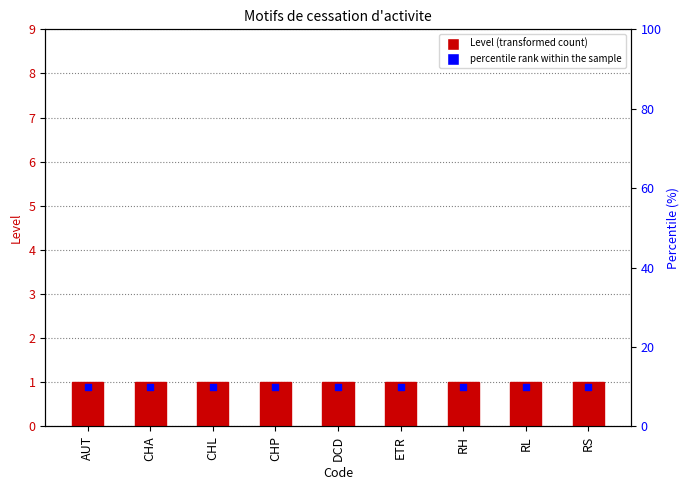

Which series reaches the minimum Y coordinate?

Level